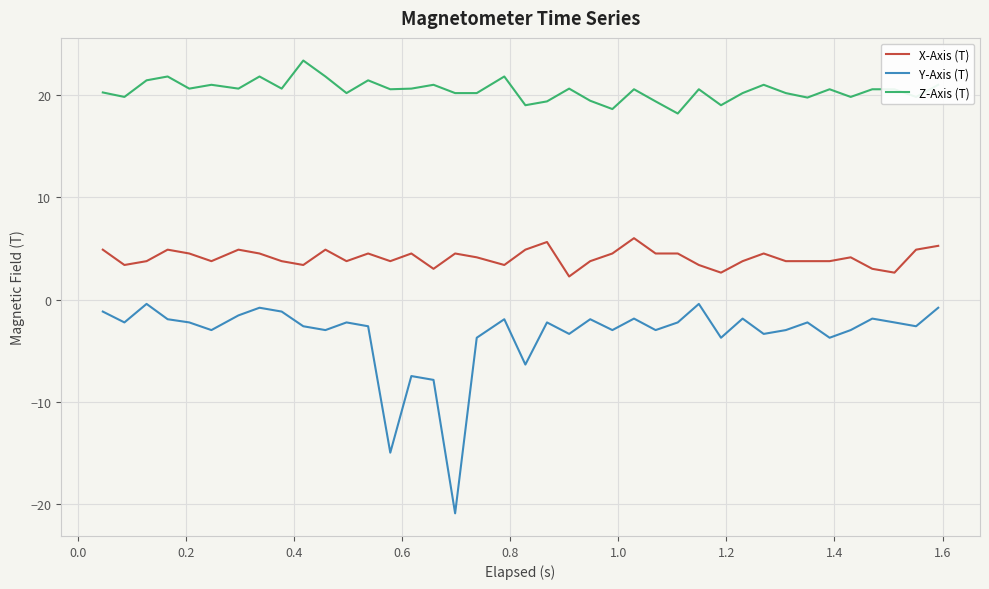

List the series in order of their peak value, lowest first.

Y-Axis (T), X-Axis (T), Z-Axis (T)